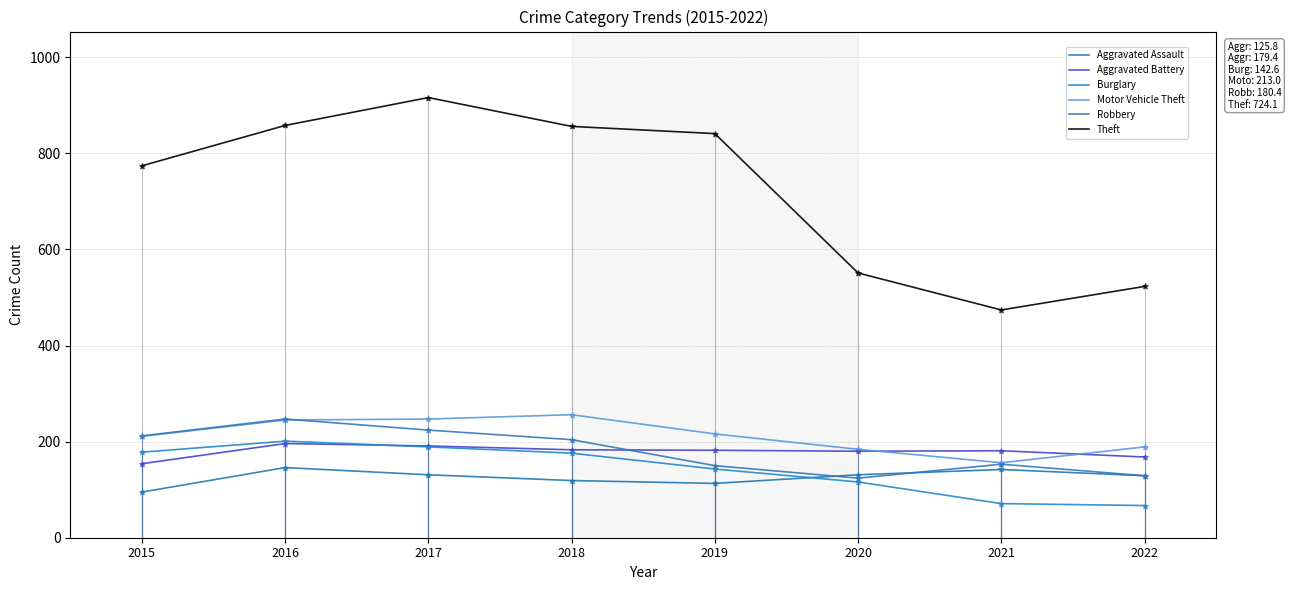

Which series has the widest spread of Y values?

Theft